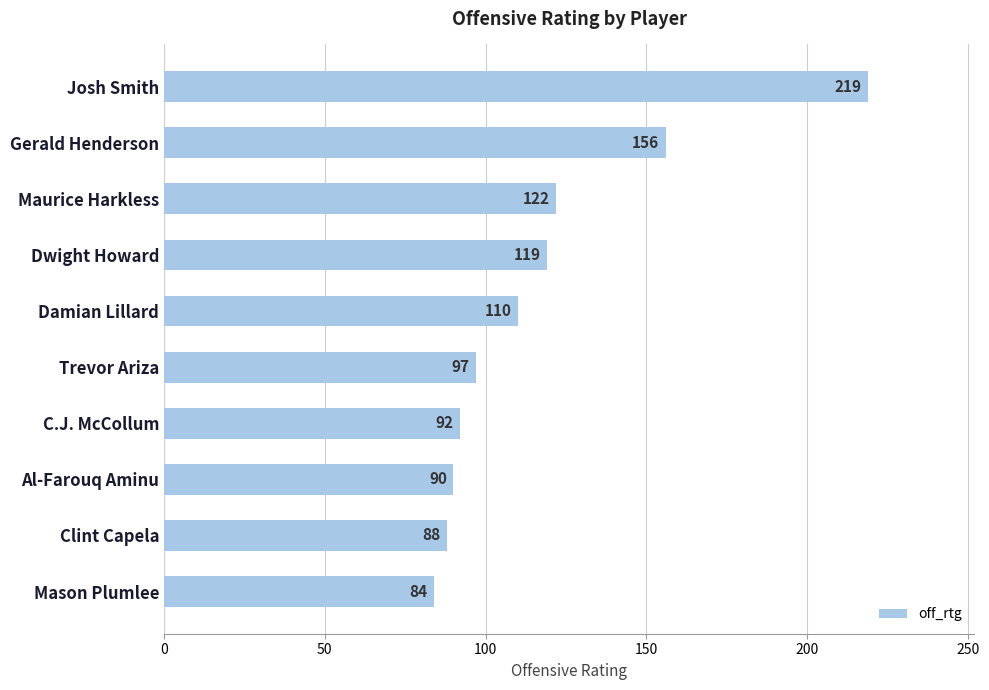

The value at Gerald Henderson is 156. True or false?

True